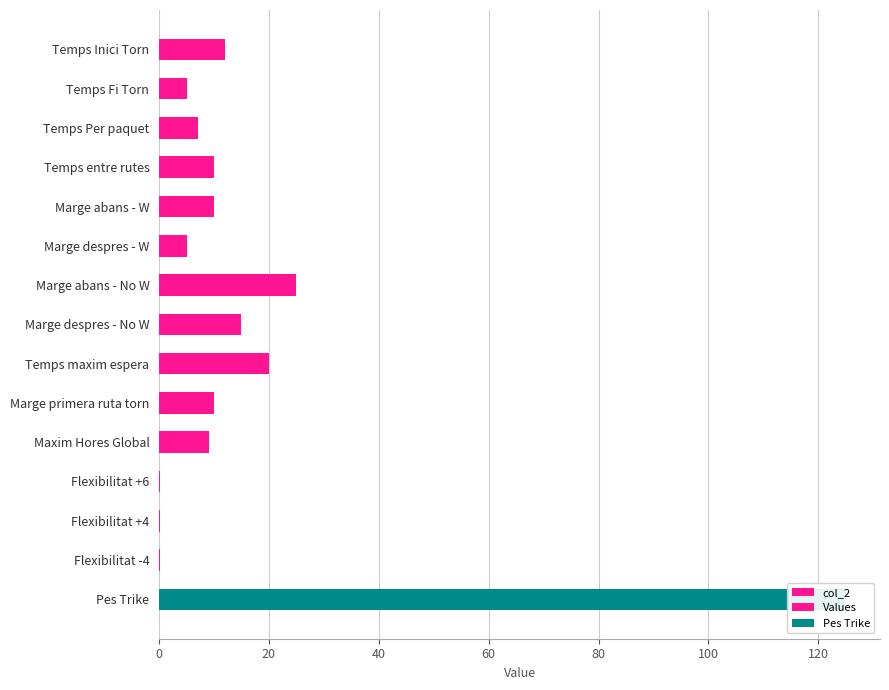

What is the ratio of the value at Temps maxim espera to the value at Temps Inici Torn?

1.7